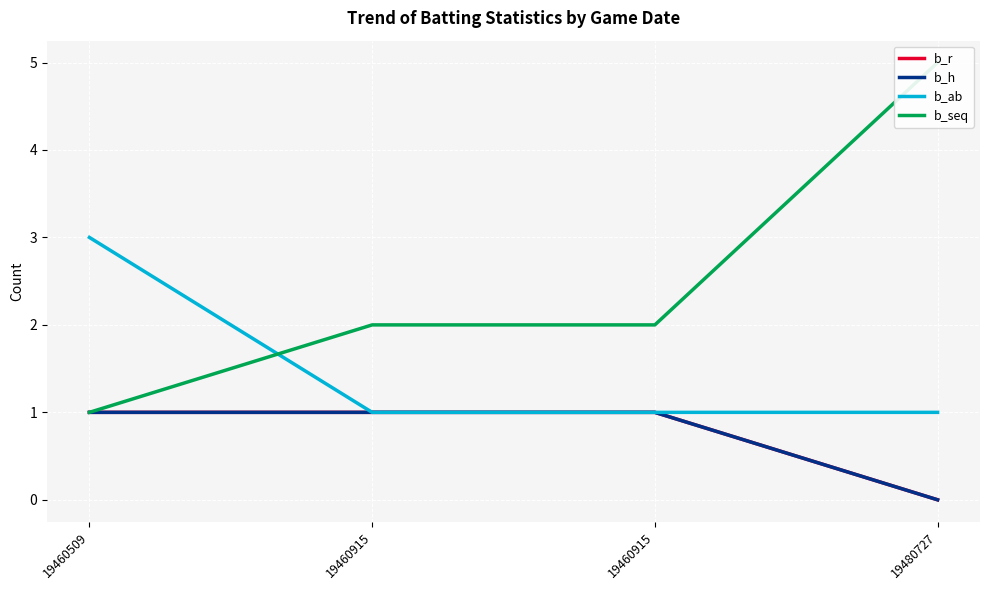

Between 19460509 and 19480727, which series saw the biggest shift?

b_seq